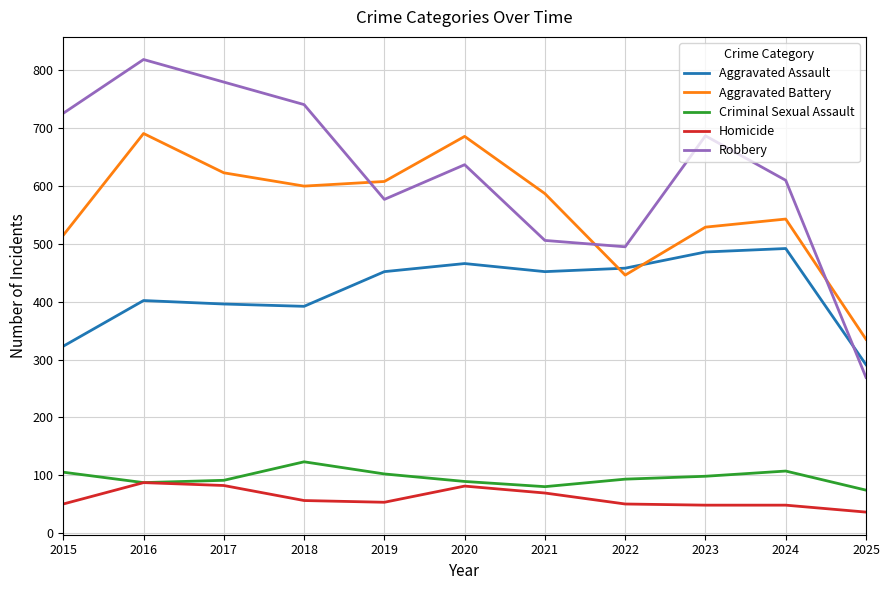

Rank the series at 2015 from highest to lowest value.

Robbery, Aggravated Battery, Aggravated Assault, Criminal Sexual Assault, Homicide